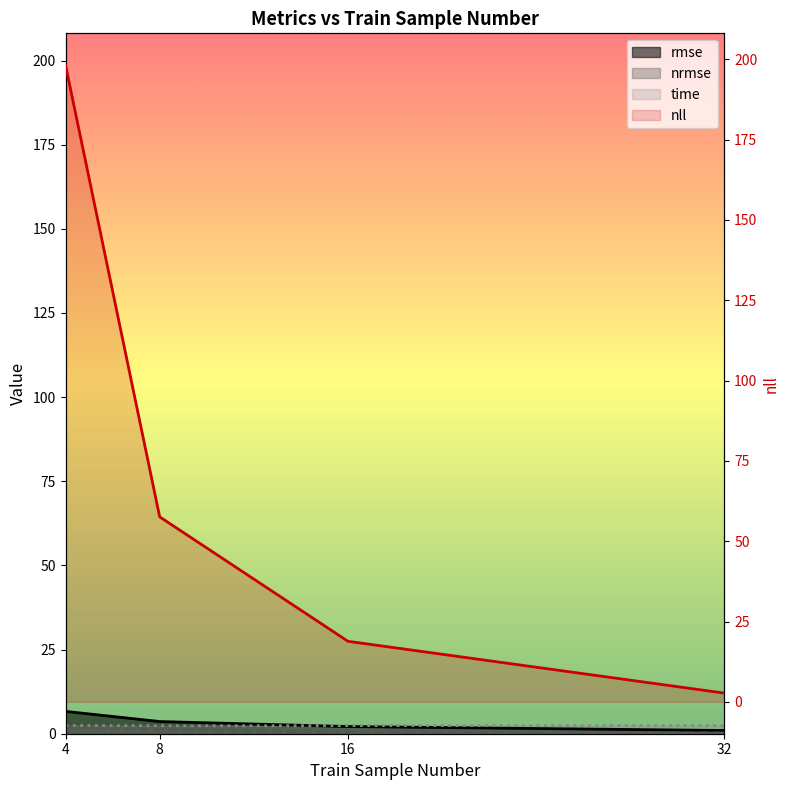

Read the nrmse value at 4.

2.0